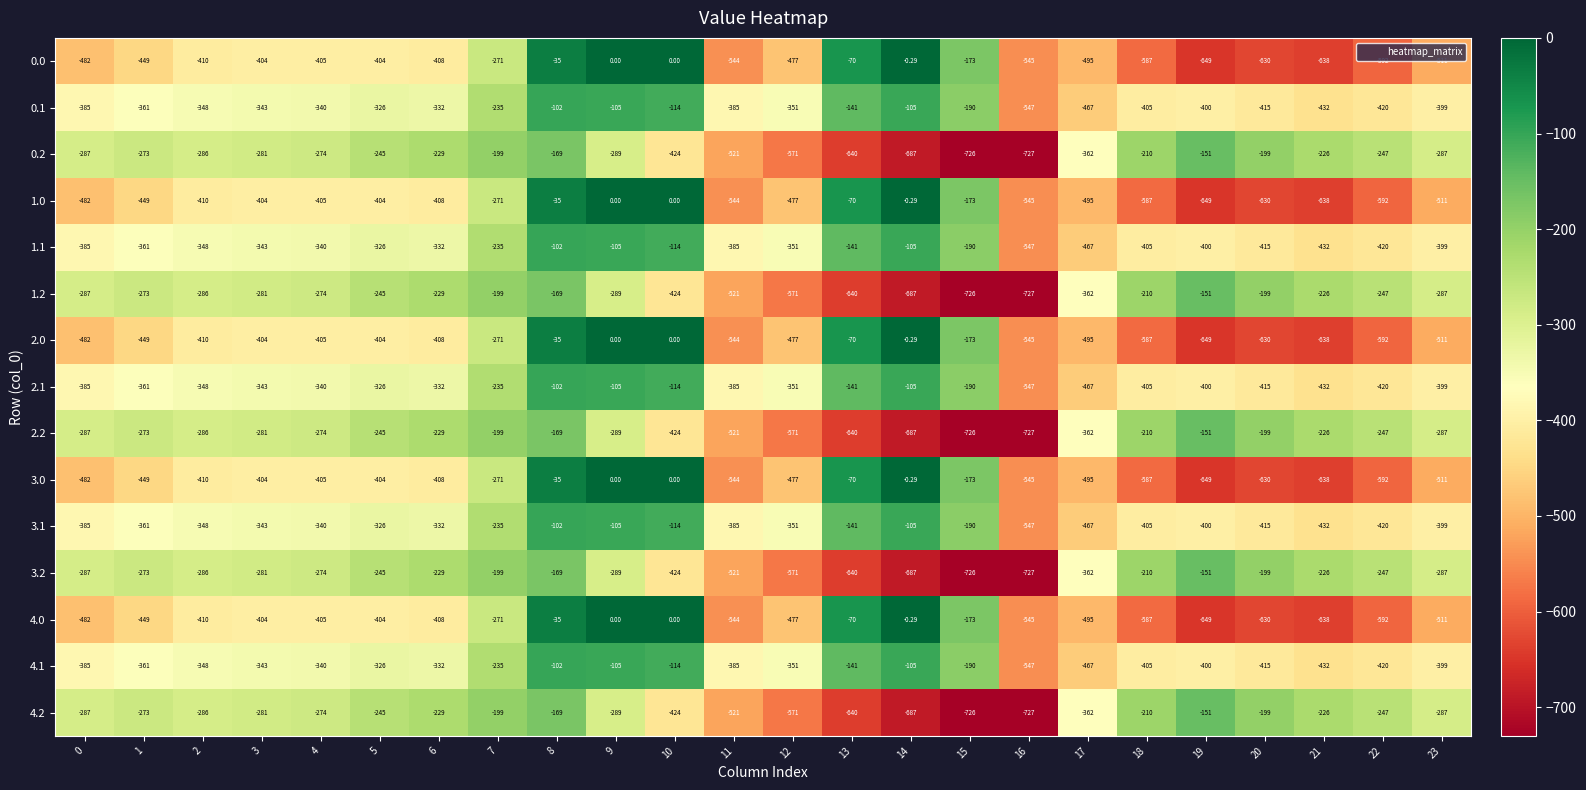

Is the value of 4.2 at 17 greater than the value of 0.1 at 10?

No